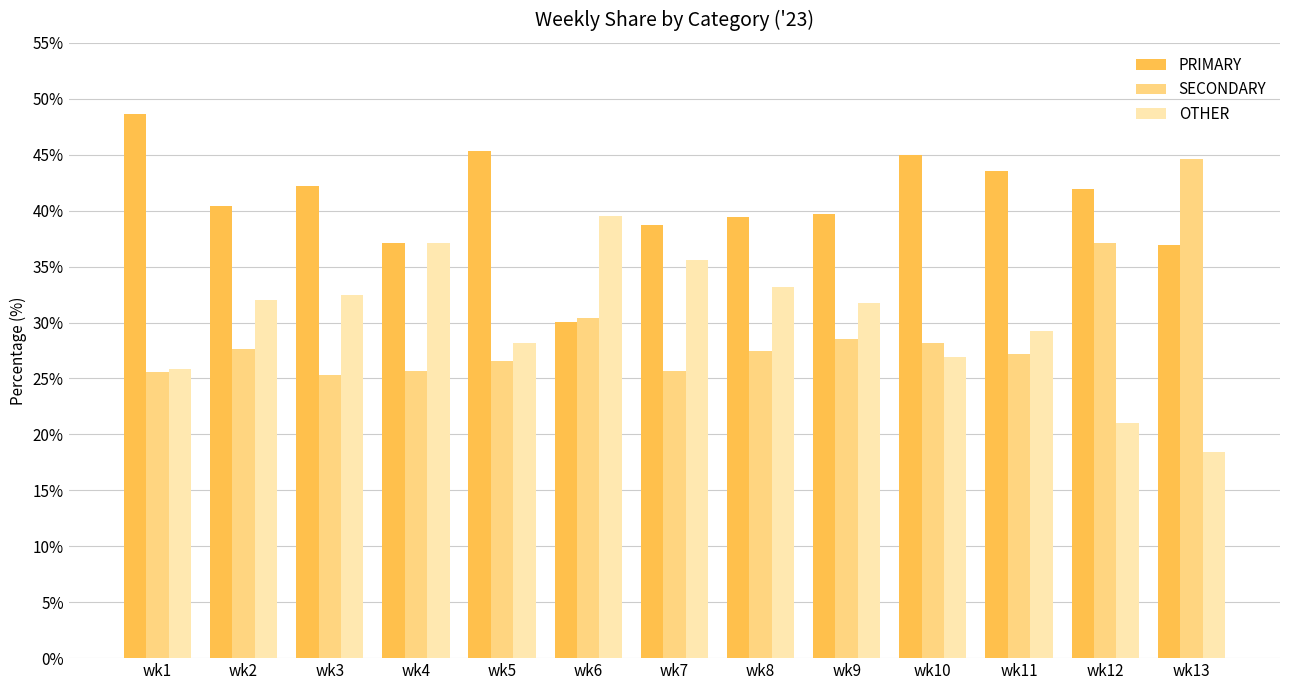

How many values in the OTHER series are below 31?

6